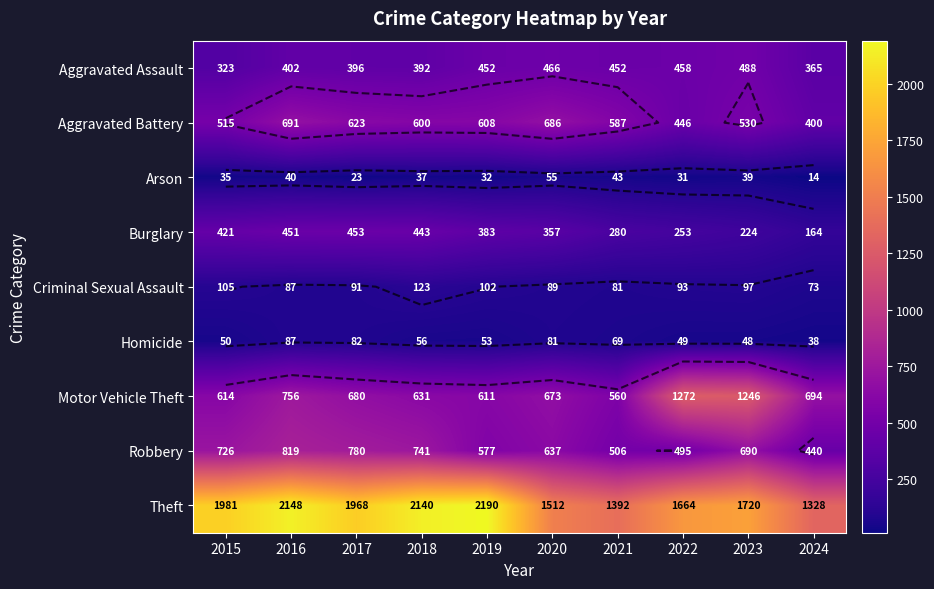

What is the spread (max minus min) of values at 2024?

1314